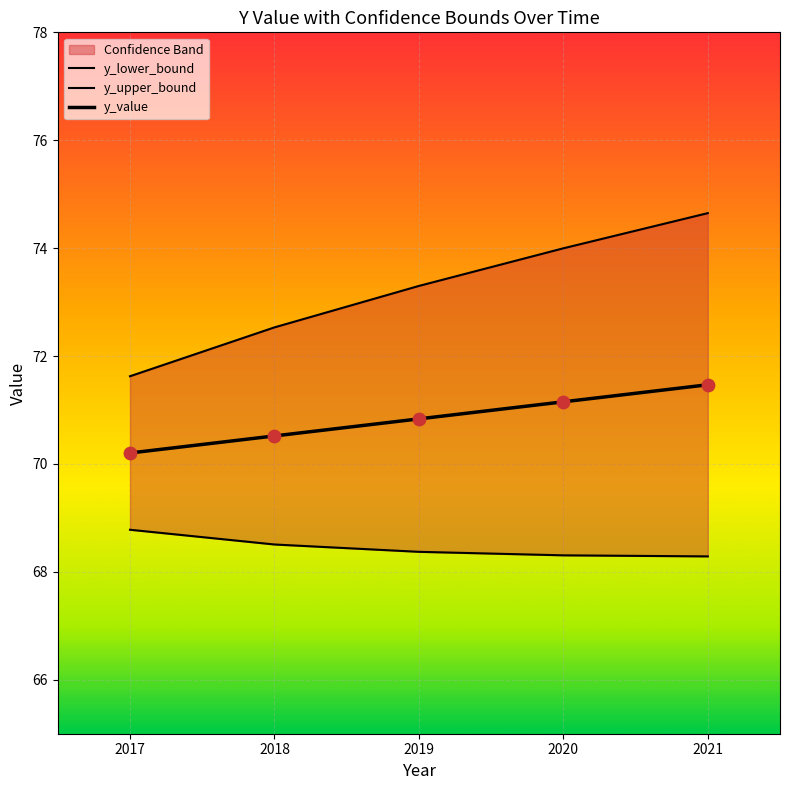

At how many categories does at least one series exceed 70?

5